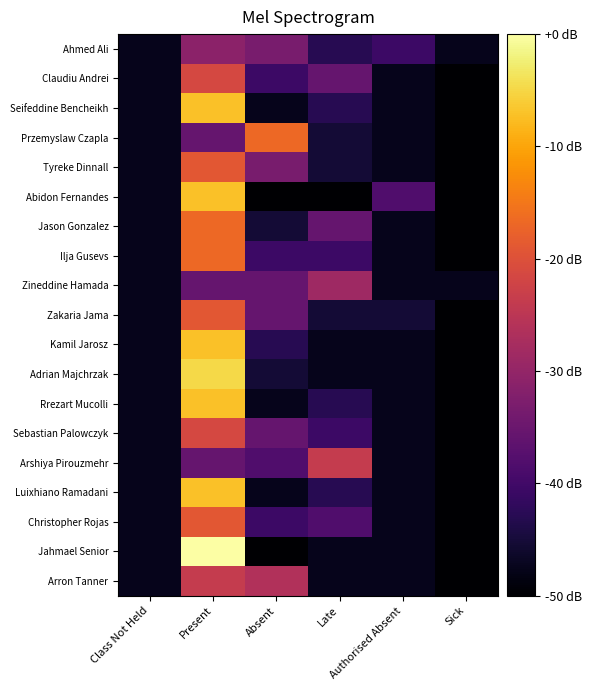

Rank the series by their maximum value, from lowest to highest.

Ahmed Ali, Zineddine Hamada, Arshiya Pirouzmehr, Arron Tanner, Claudiu Andrei, Sebastian Palowczyk, Tyreke Dinnall, Zakaria Jama, Christopher Rojas, Przemyslaw Czapla, Jason Gonzalez, Ilja Gusevs, Seifeddine Bencheikh, Abidon Fernandes, Kamil Jarosz, Rrezart Mucolli, Luixhiano Ramadani, Adrian Majchrzak, Jahmael Senior